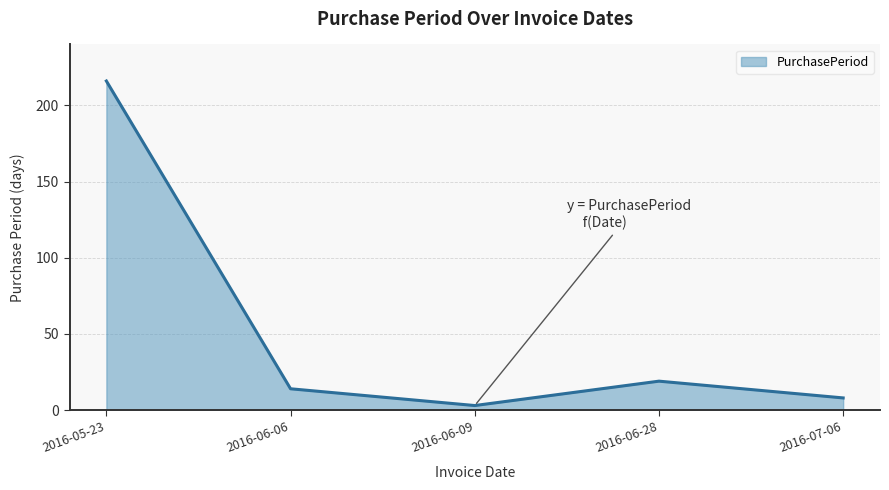

Reading right to left, what are all the values shown in this chart?

2016-07-06=8	2016-06-28=19	2016-06-09=3	2016-06-06=14	2016-05-23=216